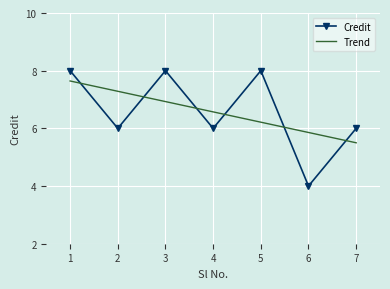

What are all the series names shown in the legend?

Credit, Trend